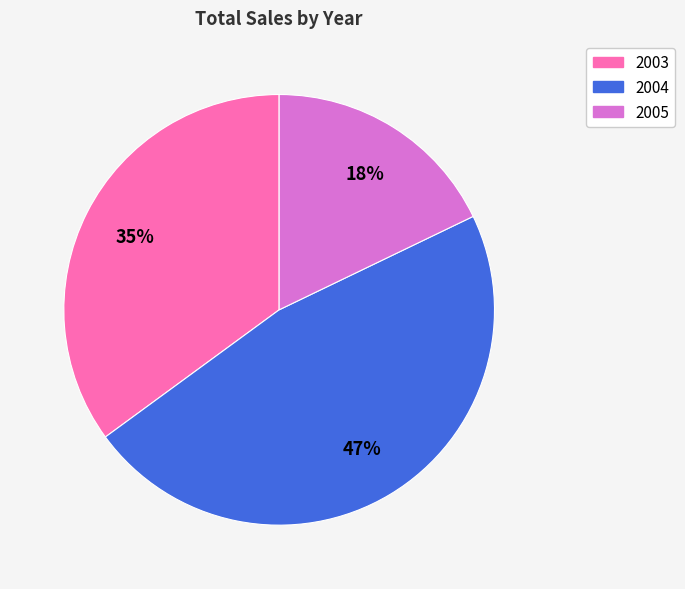

To the nearest percent, what portion does 2004 represent?

47%